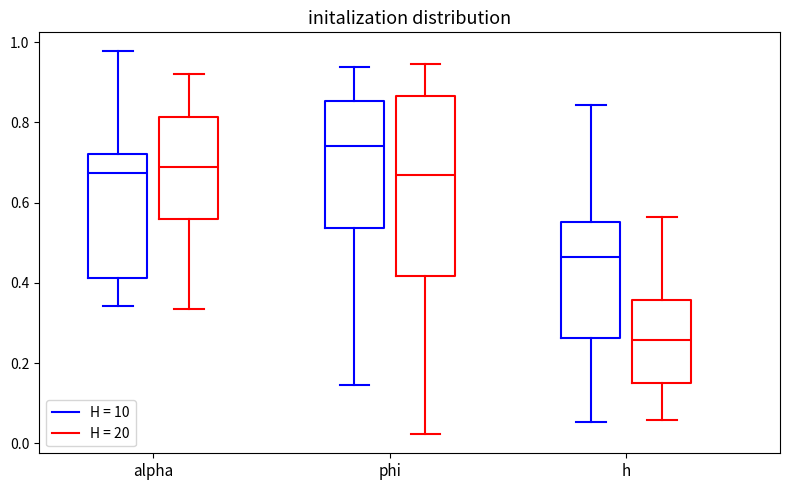

Comparing the boxes themselves (not the whiskers), which one is the tallest?

phi (H = 20)